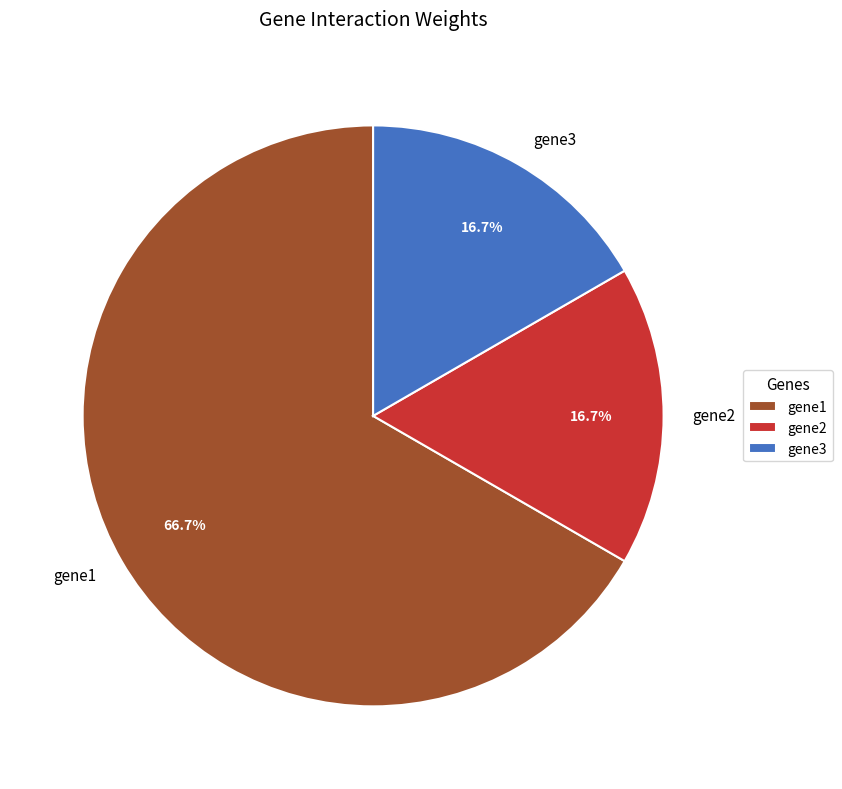

To the nearest percent, what is the average slice percentage?

33%